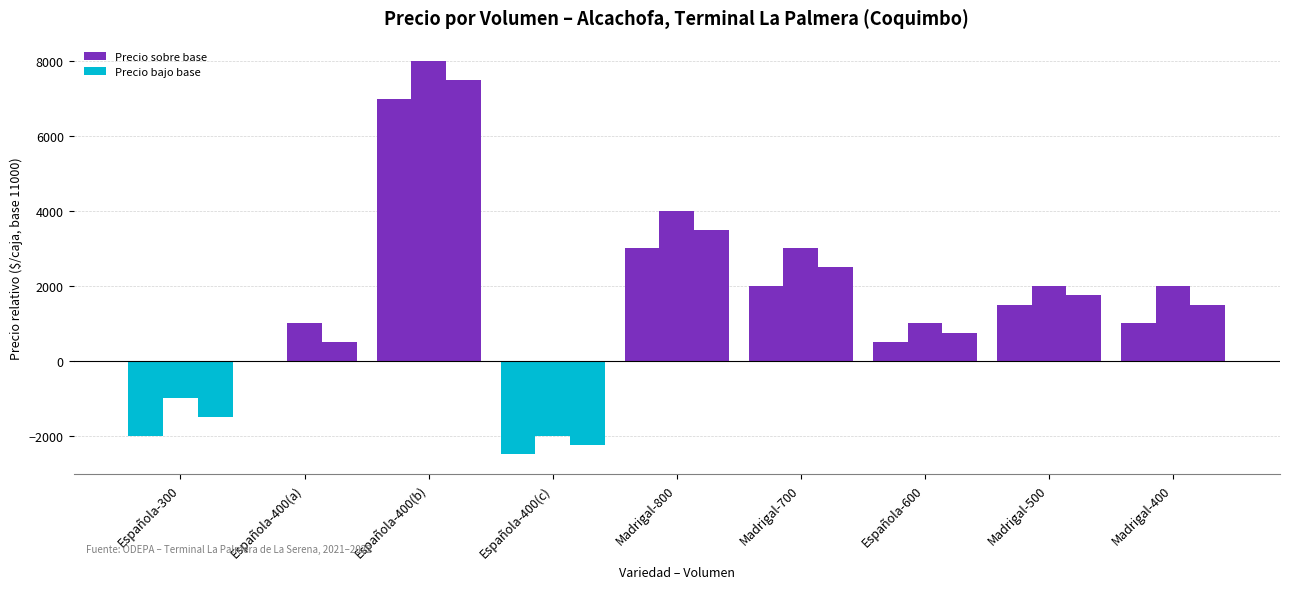

Count the number of categories in the chart.

9